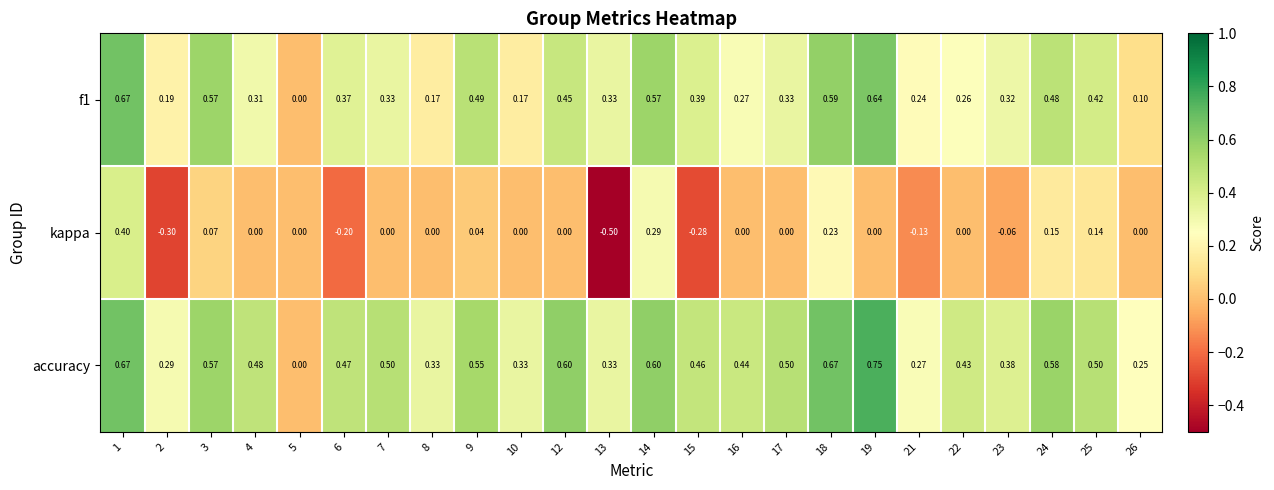

Which series changed the most between 5 and 8?

accuracy